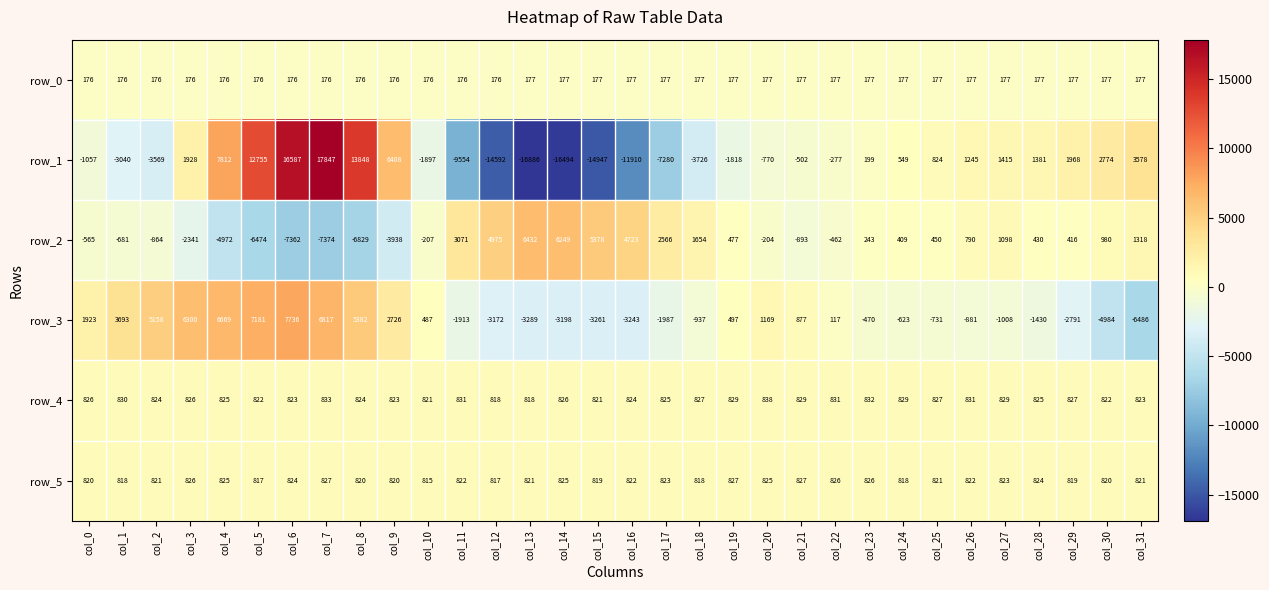

At col_27, list the series in order from smallest to largest.

row_3, row_0, row_5, row_4, row_2, row_1